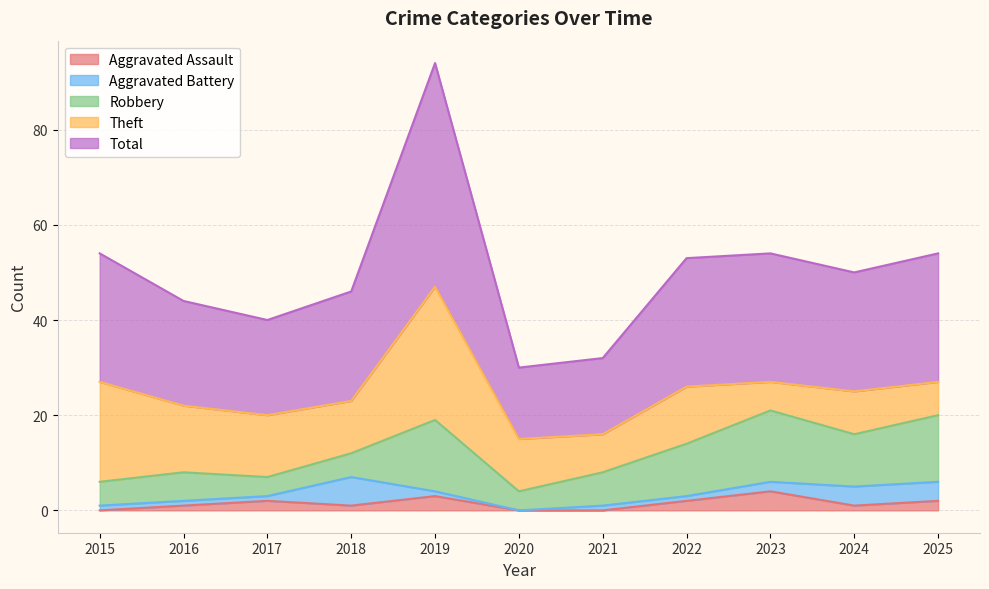

List the series in order of their peak value, lowest first.

Aggravated Assault, Aggravated Battery, Robbery, Theft, Total